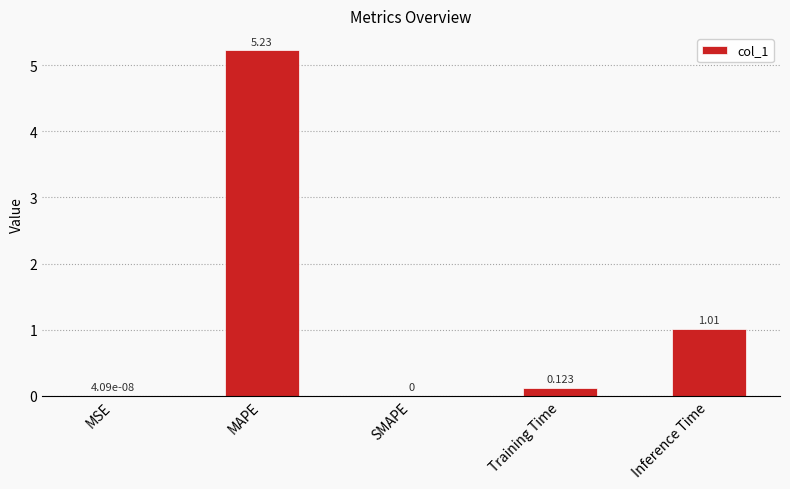

How many values are above zero?

4